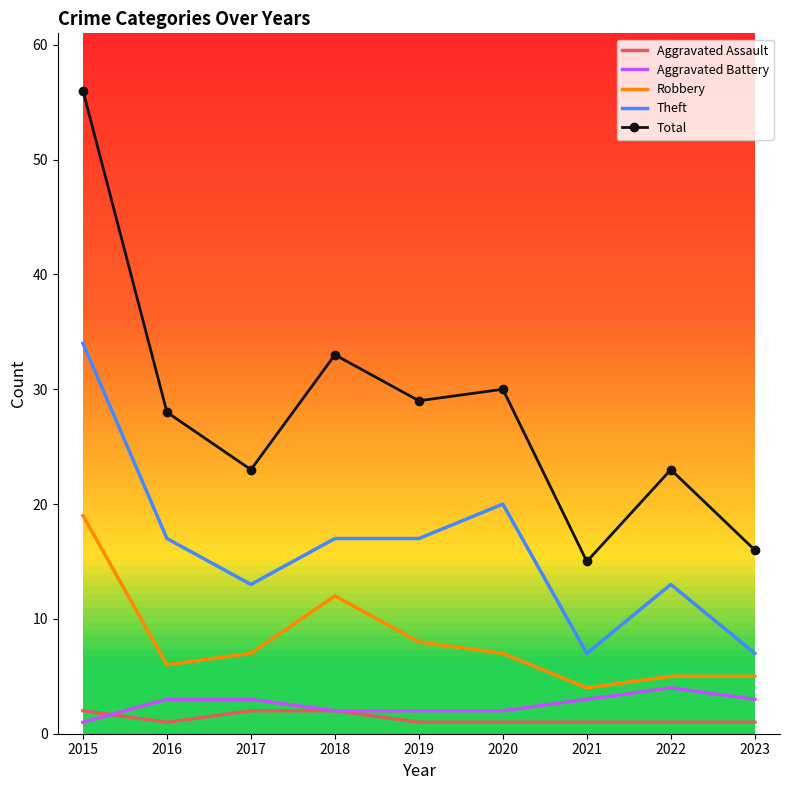

The value of Robbery at 2017 is 7. True or false?

True